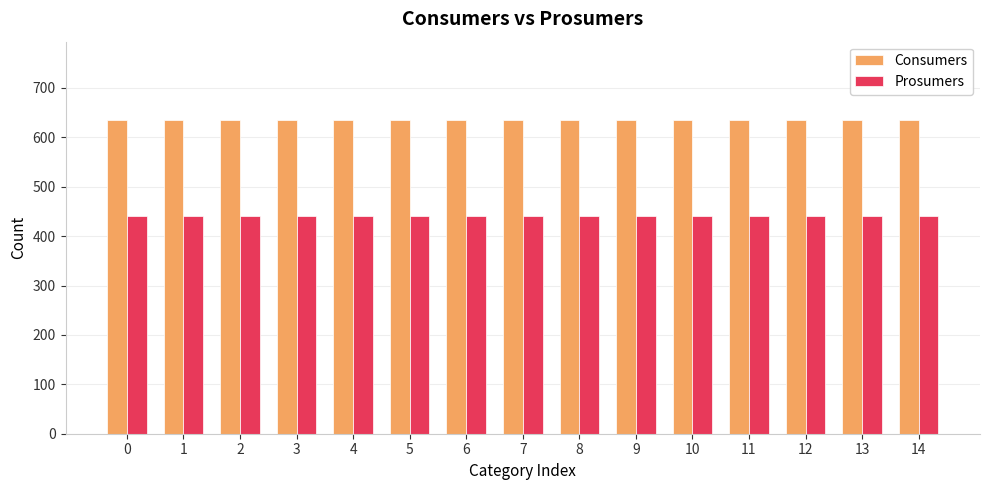

List the series in order of their peak value, lowest first.

Prosumers, Consumers